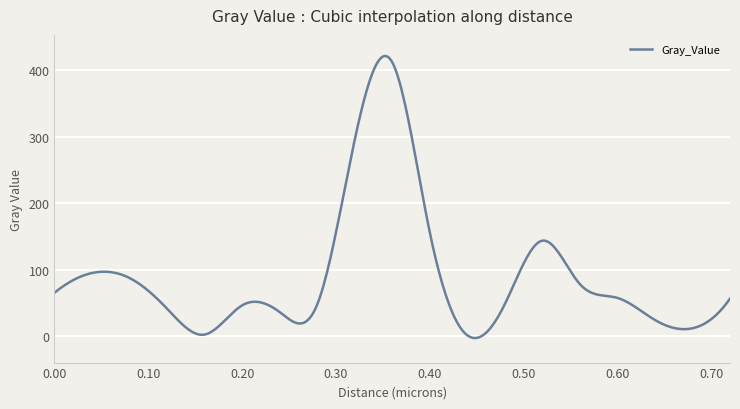

What is the difference between the maximum and minimum values?

424.5